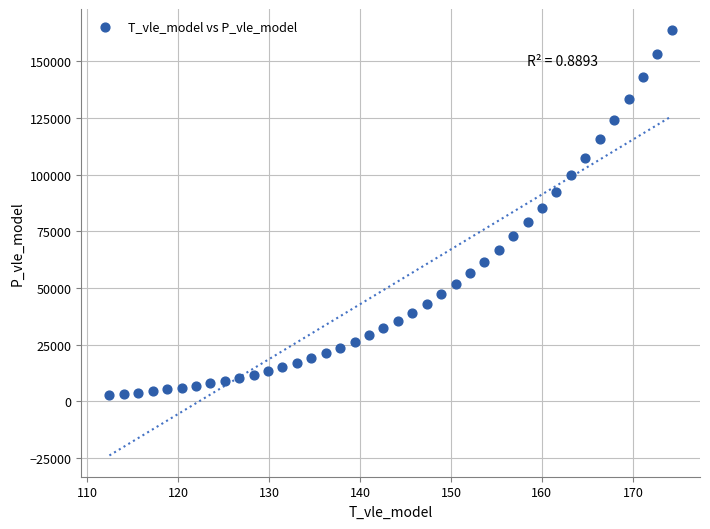

What Y value in the scatter plot is closest to 83223?

85402.0